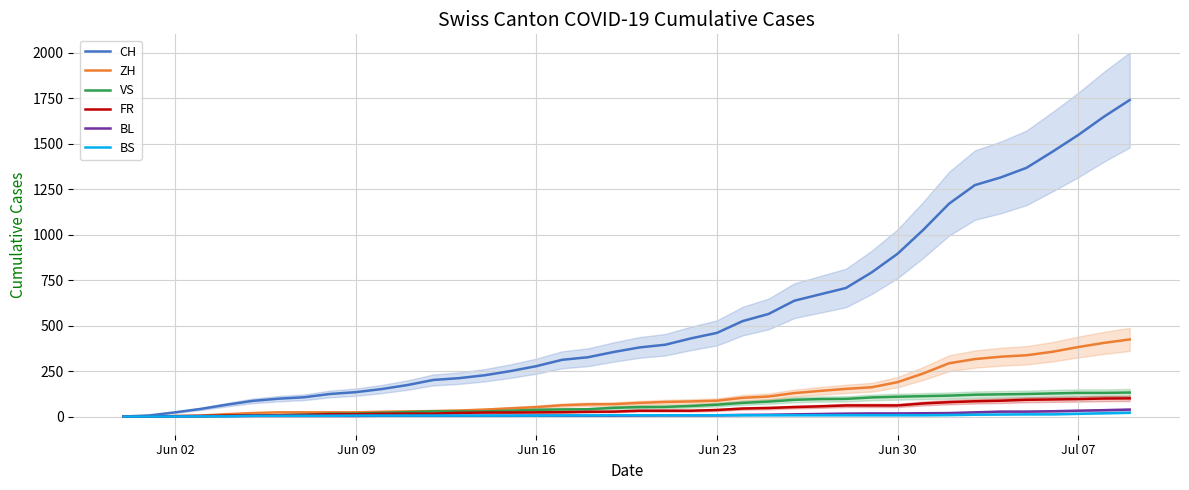

What are all the series names shown in the legend?

CH, ZH, VS, FR, BL, BS